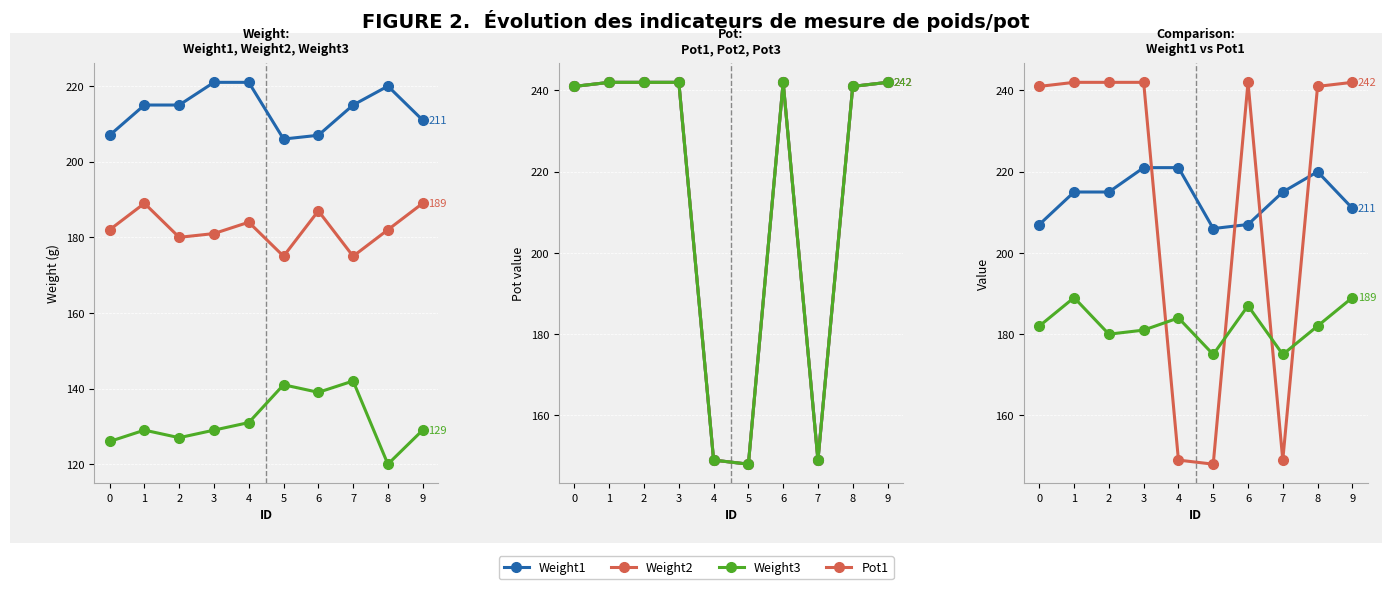

How many data points in Weight3 are above 129?

4